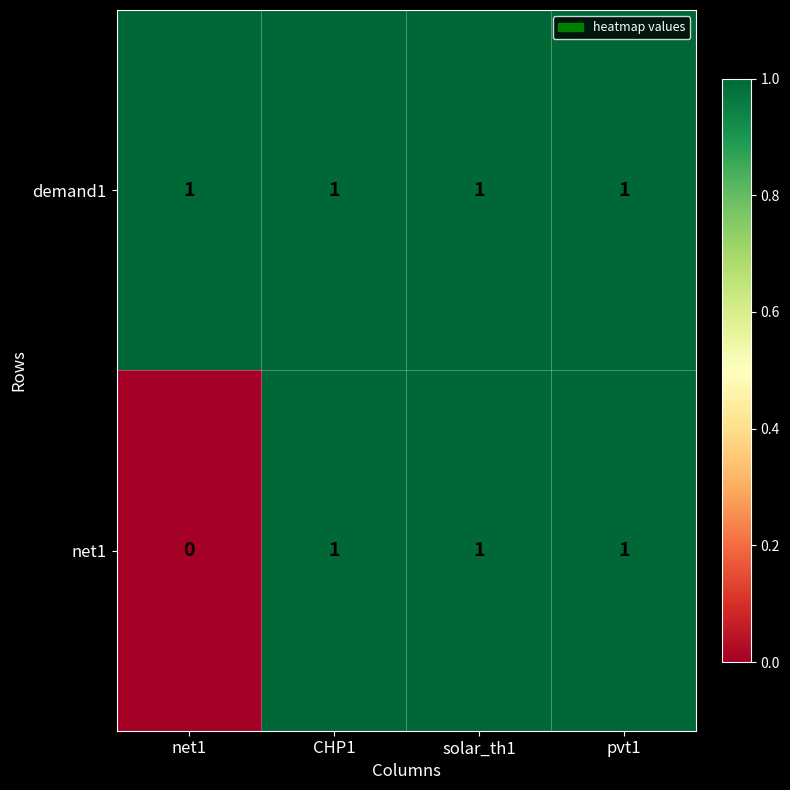

True or false: net1 has a value of 1 at pvt1.

True